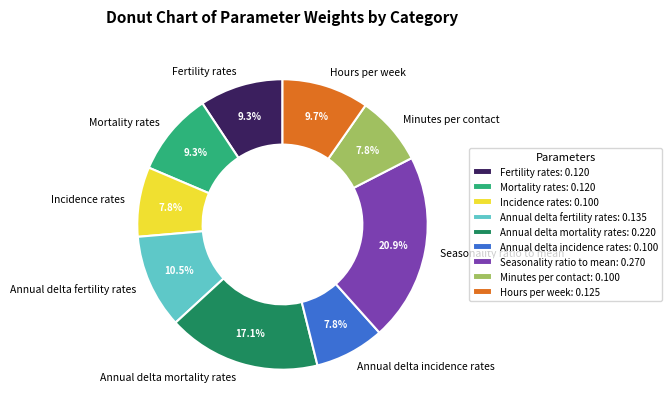

To the nearest percent, what percentage of the pie is Fertility rates?

9%